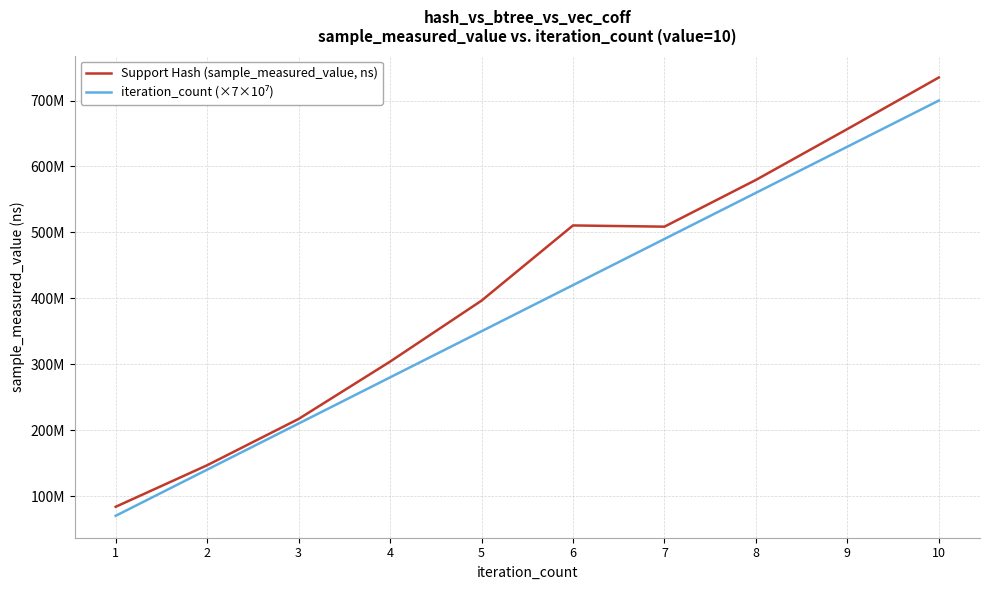

Rank the categories by Support Hash (sample_measured_value, ns) value from lowest to highest.

1, 2, 3, 4, 5, 7, 6, 8, 9, 10